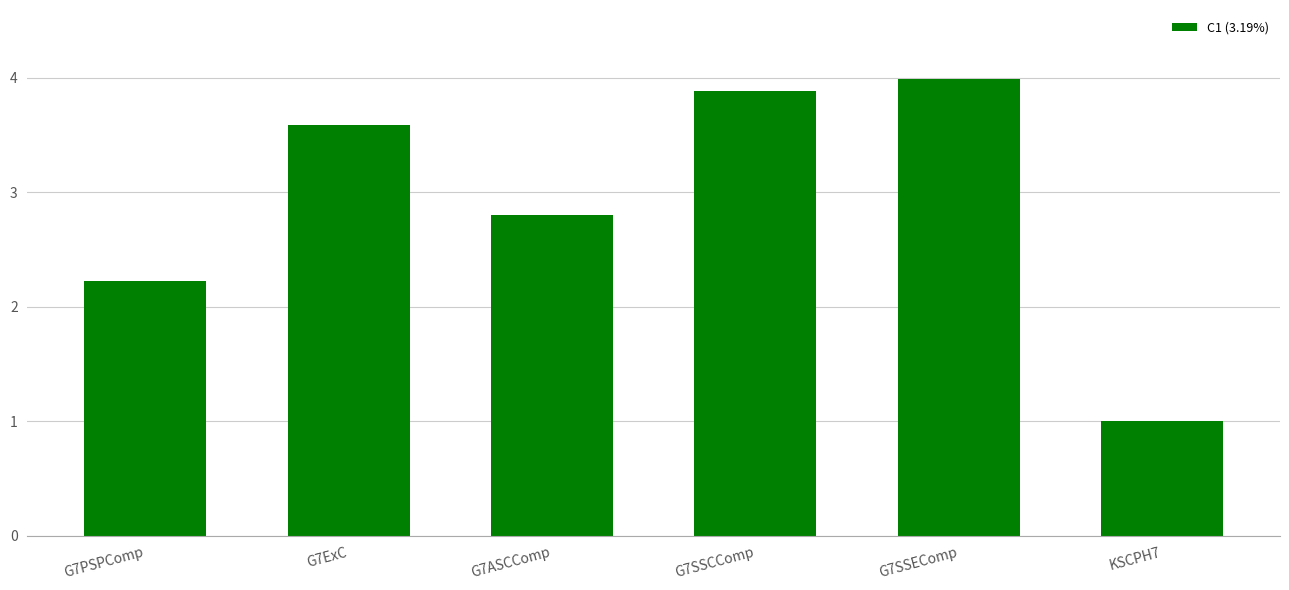

What is the value of the 4th bar from the left?

3.9